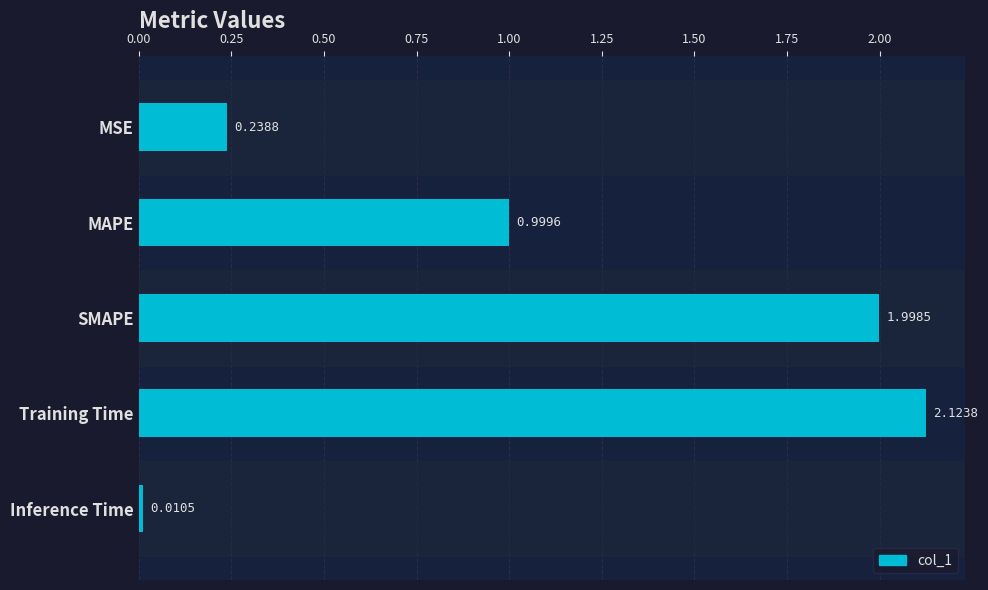

List the labels in order of value, smallest first.

Inference Time, MSE, MAPE, SMAPE, Training Time